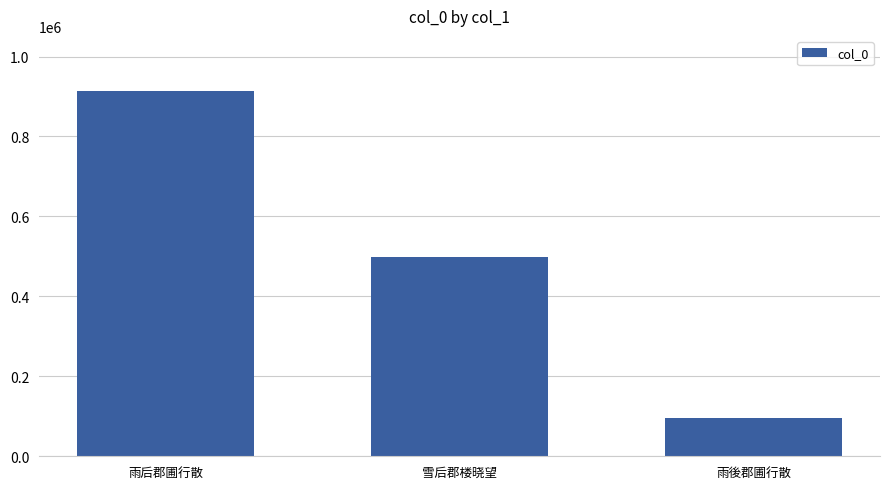

Is it true that the value at 雨後郡圃行散 is 94591?

True